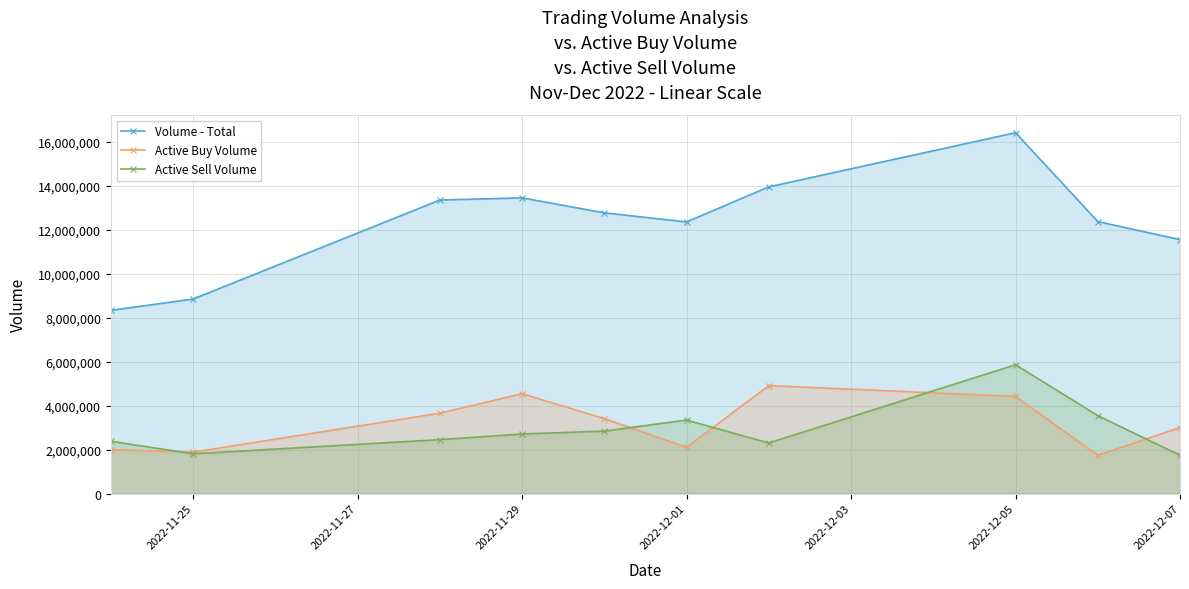

True or false: Volume - Total has more than 0 points higher than both neighbors.

True